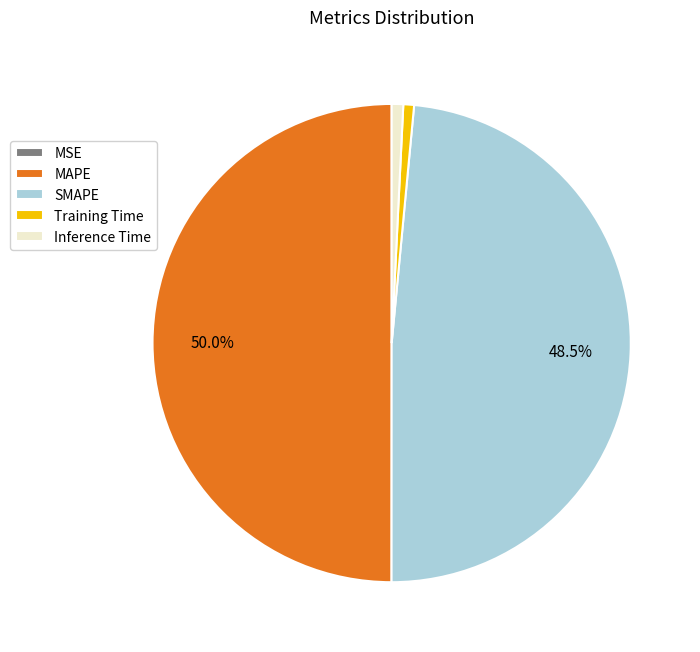

True or false: MAPE accounts for 37% of the total.

False